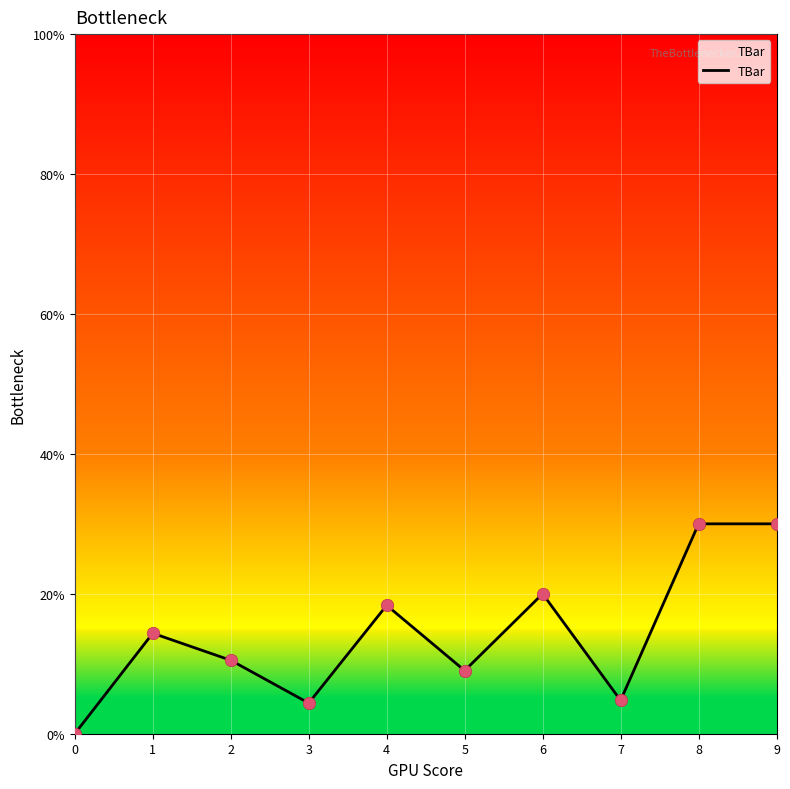

Which has a higher value, 6 or 1?

6